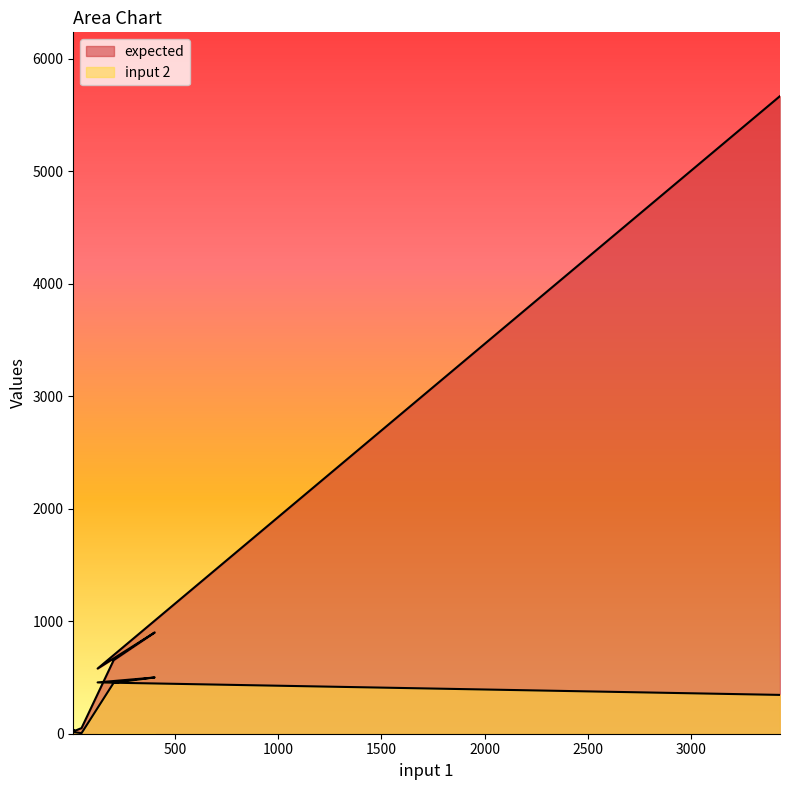

Between 5 and 123, which is larger?

123